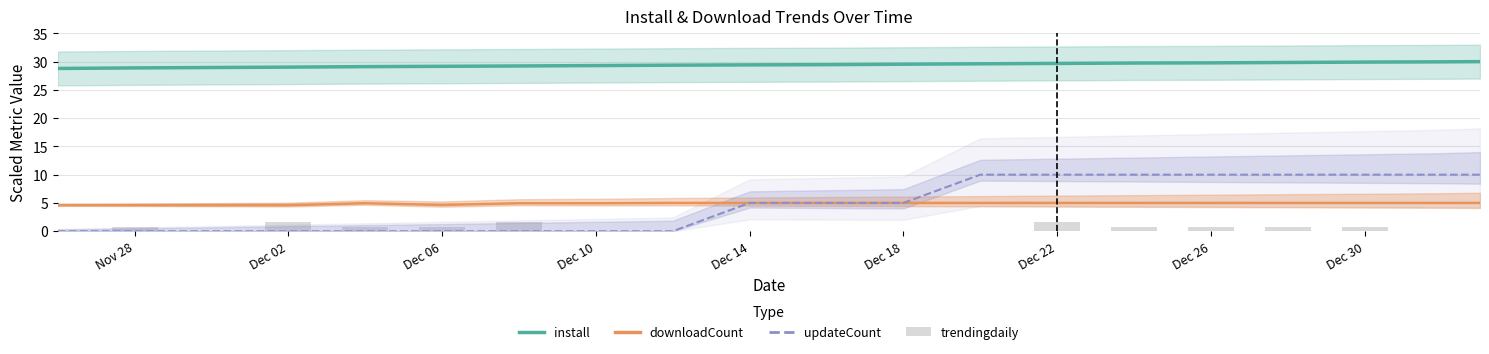

Between Nov 28 and Dec 02, which series saw the biggest shift?

install